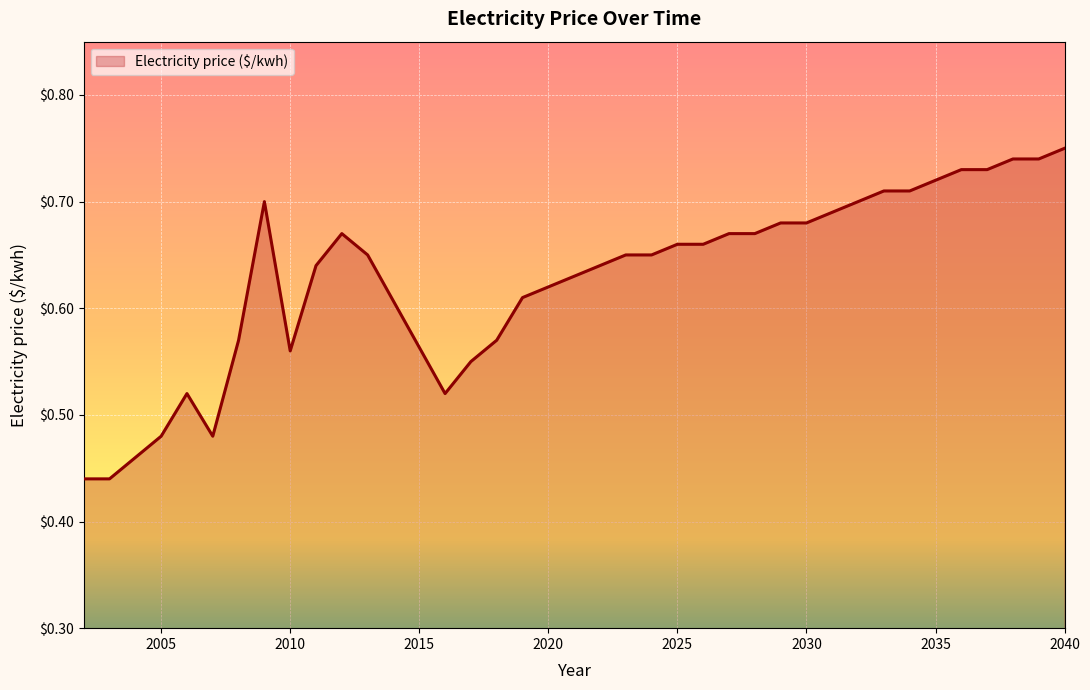

What is the difference between the maximum and minimum values?

0.3